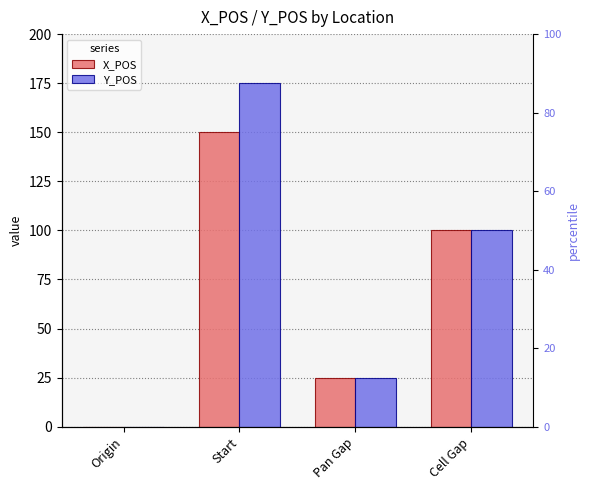

What is the difference between the maximum and minimum values in the X_POS series?

150